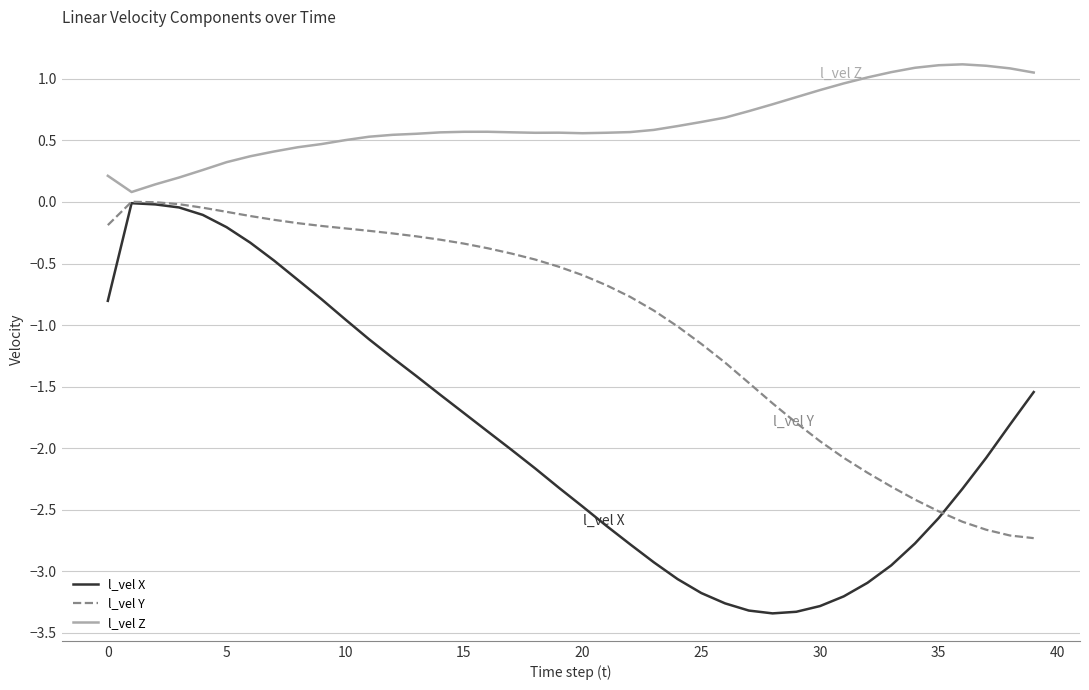

Which series has the widest spread of values?

l_vel X